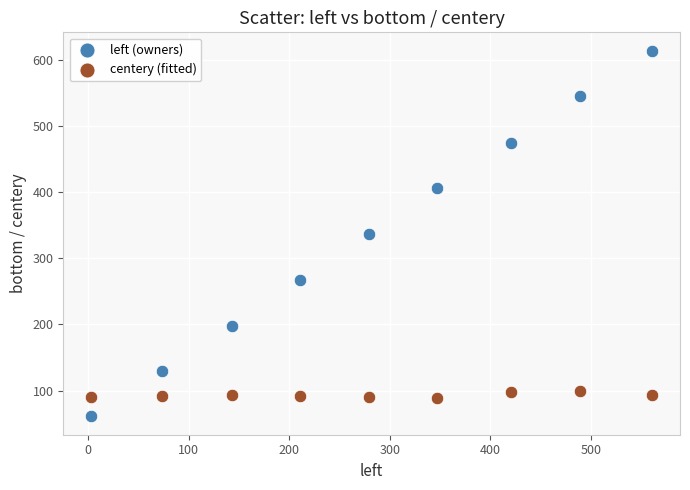

Which series contains the highest Y value?

left (owners)